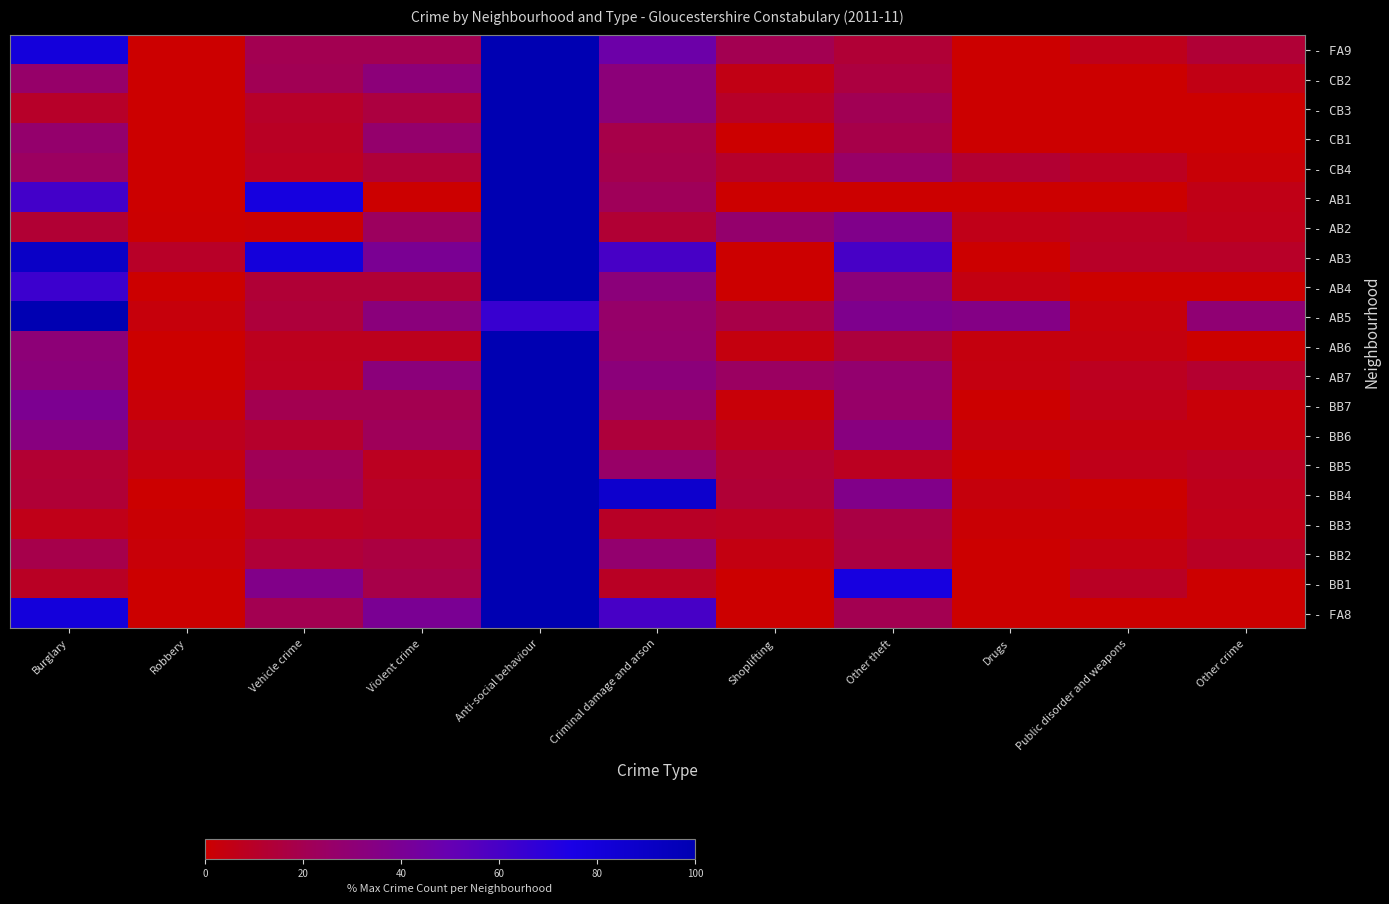

List the series in order of their peak value, lowest first.

- FA9, - CB2, - CB3, - CB1, - CB4, - AB1, - AB2, - AB3, - AB4, - AB5, - AB6, - AB7, - BB7, - BB6, - BB5, - BB4, - BB3, - BB2, - BB1, - FA8